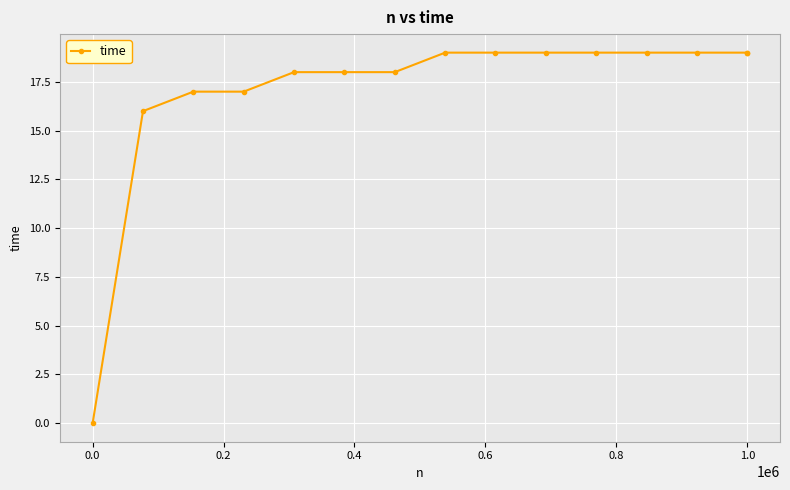

How many positive values are there?

14